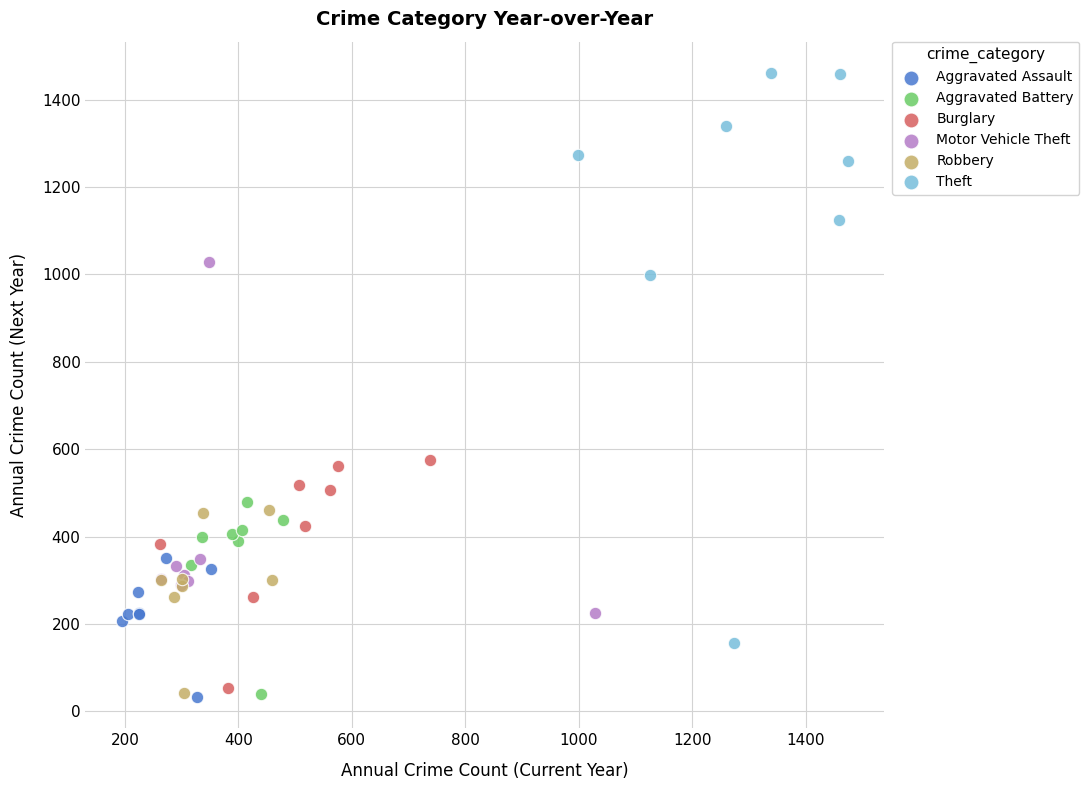

Which series has the widest spread of Y values?

Theft